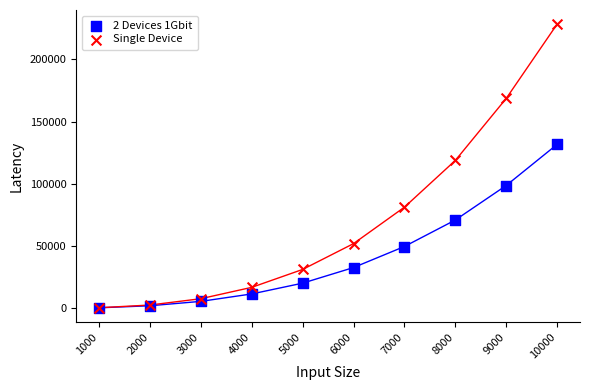

What are all the series names shown in the legend?

2 Devices 1Gbit, Single Device